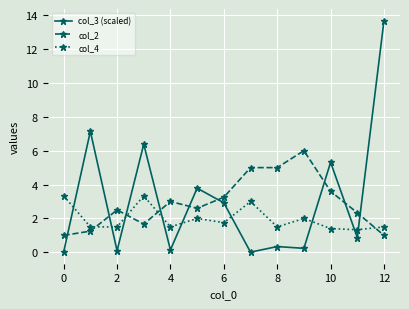

What is the minimum value for col_4?

1.3